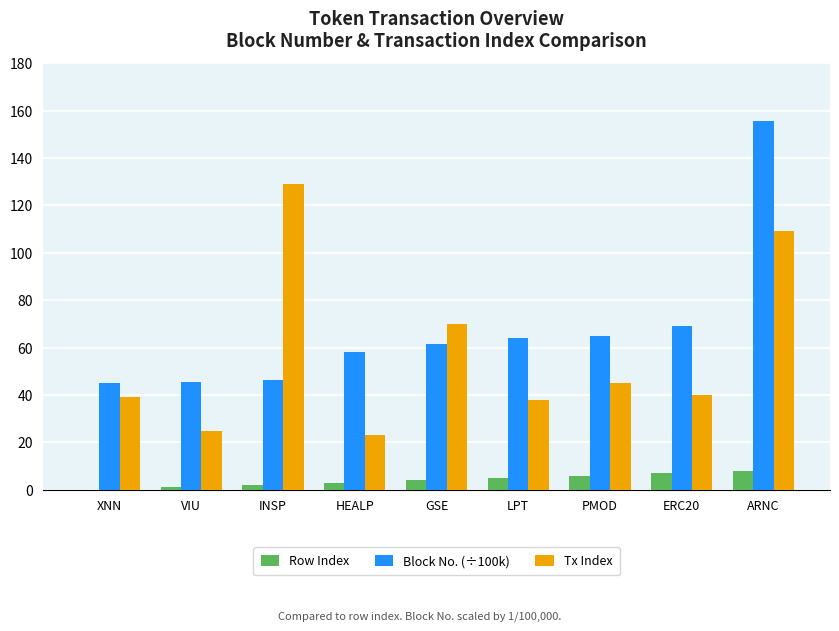

The value of Block No. (÷100k) at VIU is 73.9. True or false?

False